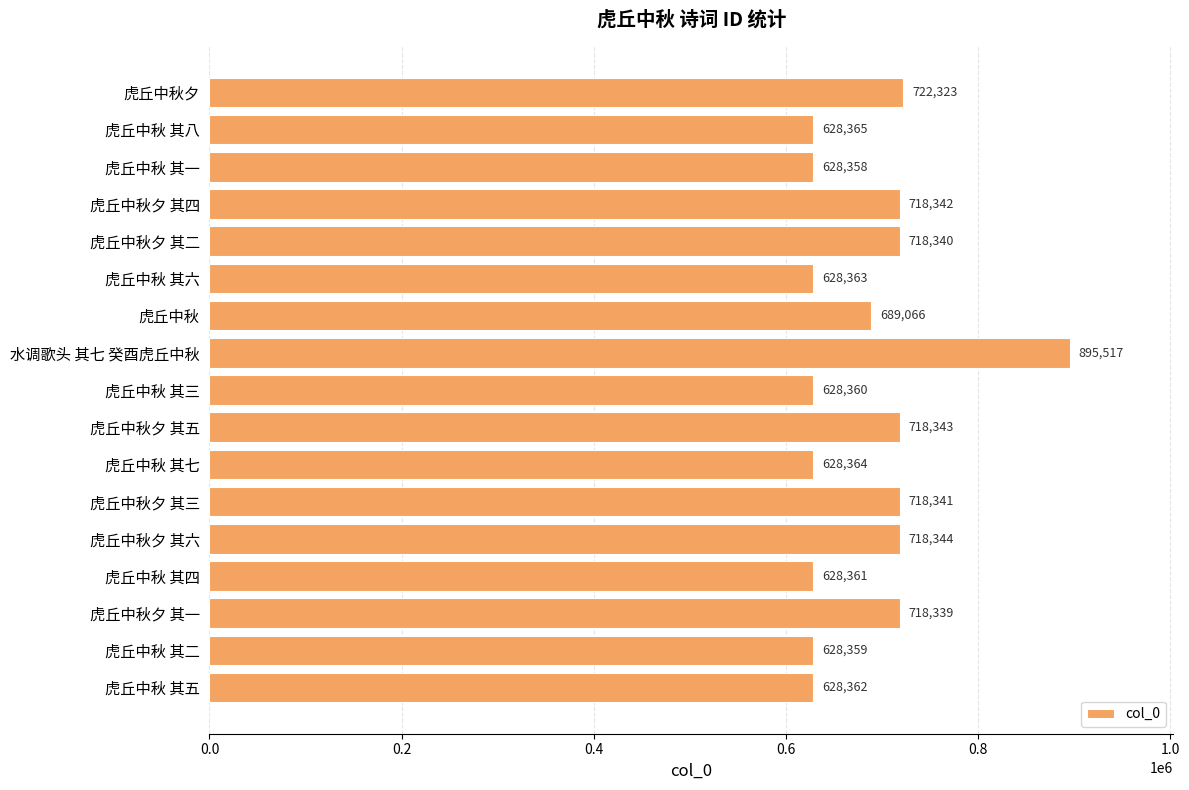

Is it true that the value at 虎丘中秋夕 is 722323?

True